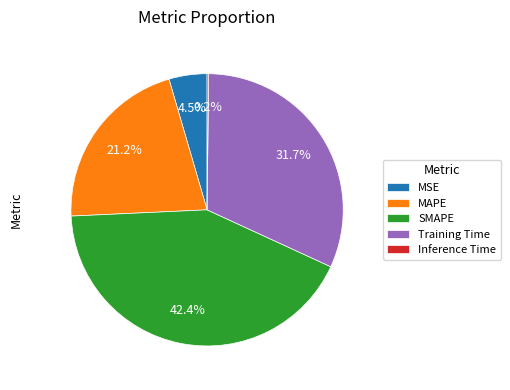

Between SMAPE and MSE, which is larger?

SMAPE